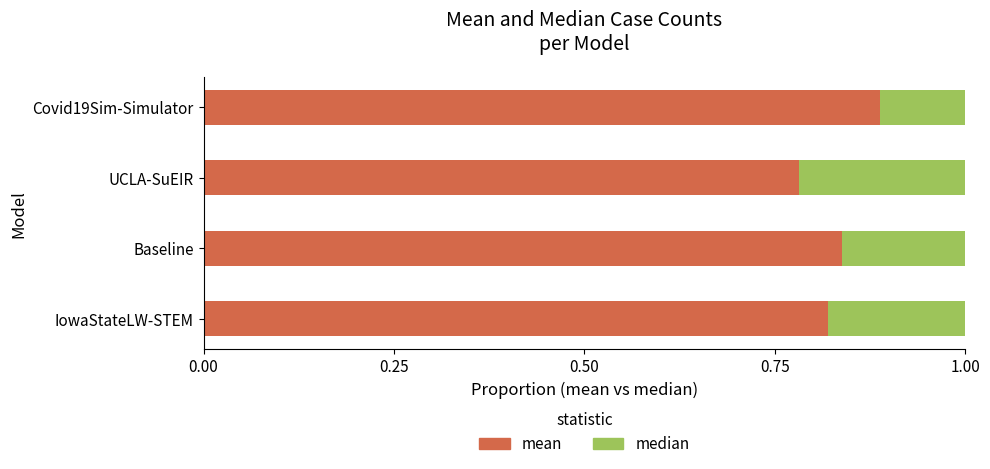

How many mean values are between 0 and 1?

4